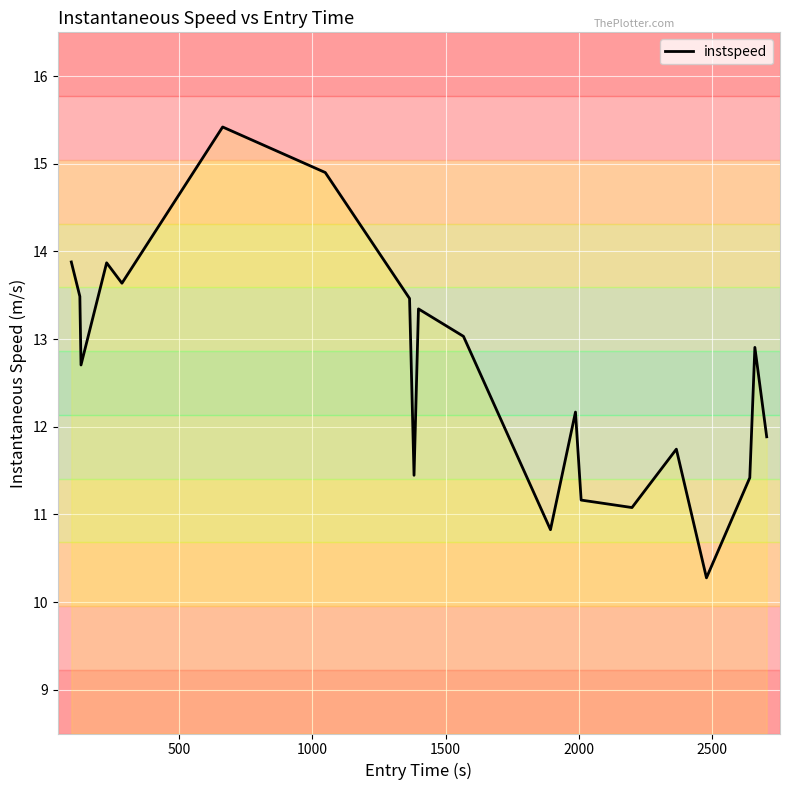

What is the difference between the maximum and minimum values?

5.1